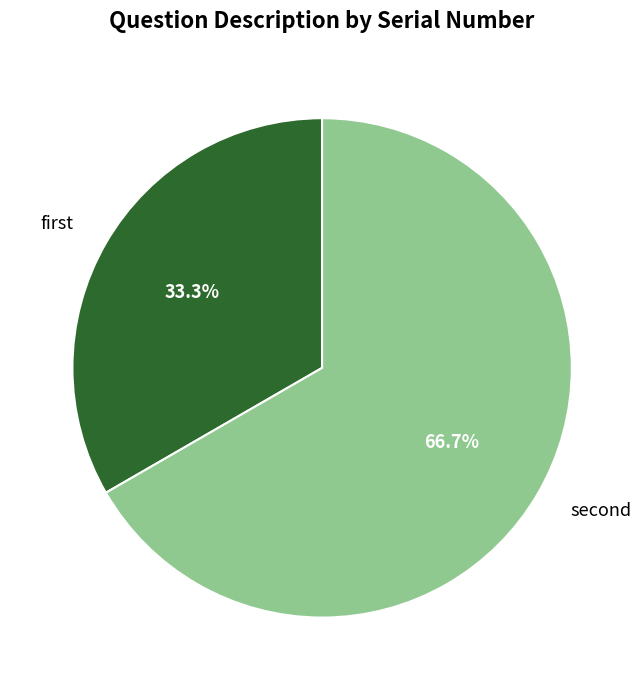

Count the number of slices in the pie.

2